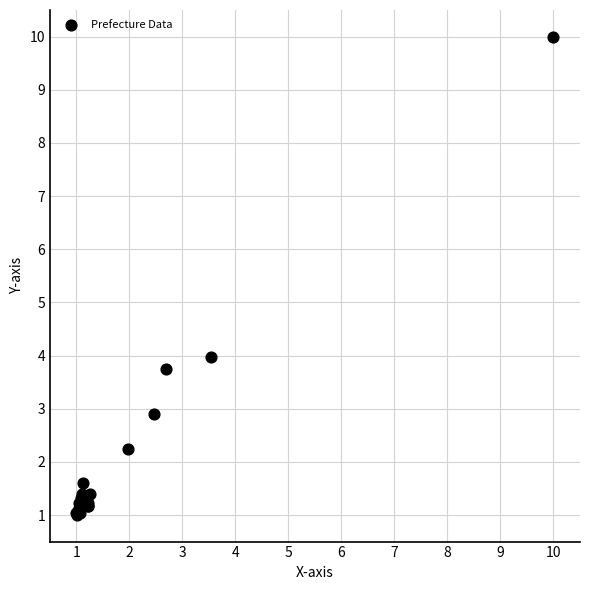

What Y value in the scatter plot is closest to 5?

4.0